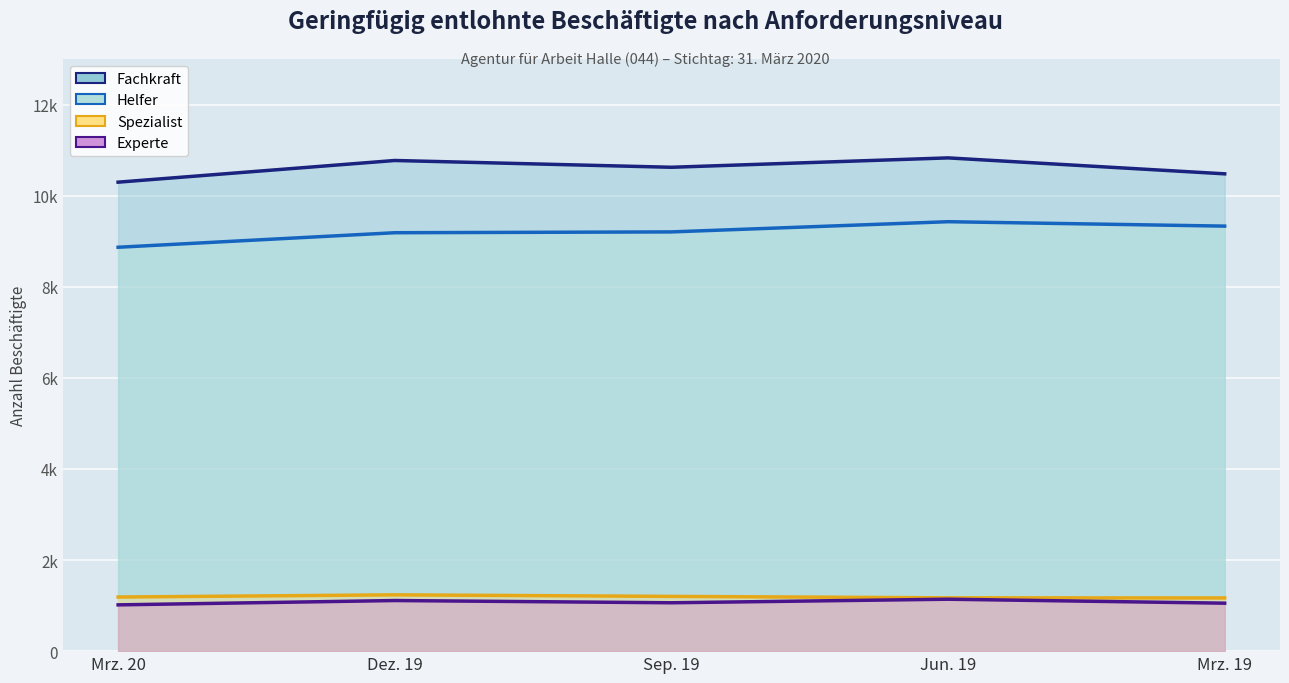

How many interior local valleys does the Experte (Linie) series have?

1